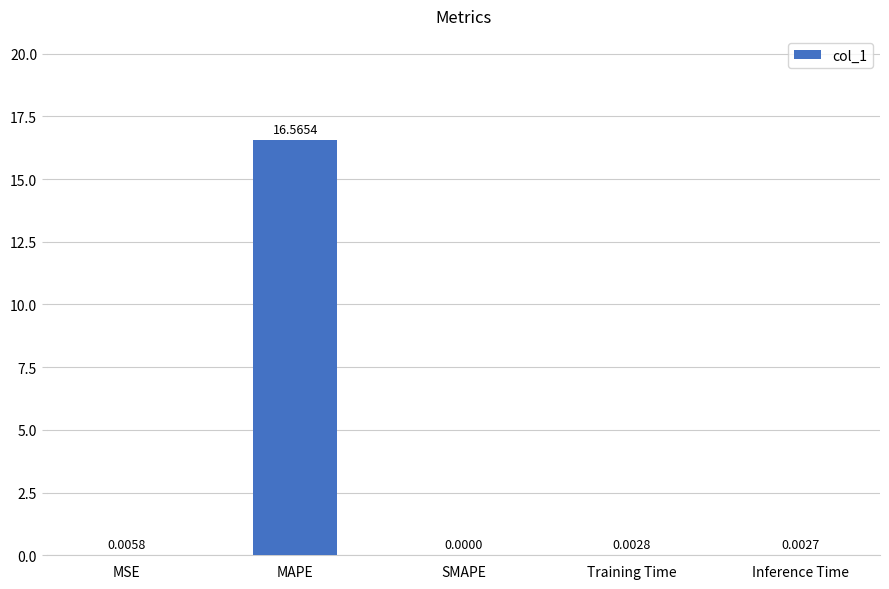

At which category does the chart reach its peak across all series?

MAPE